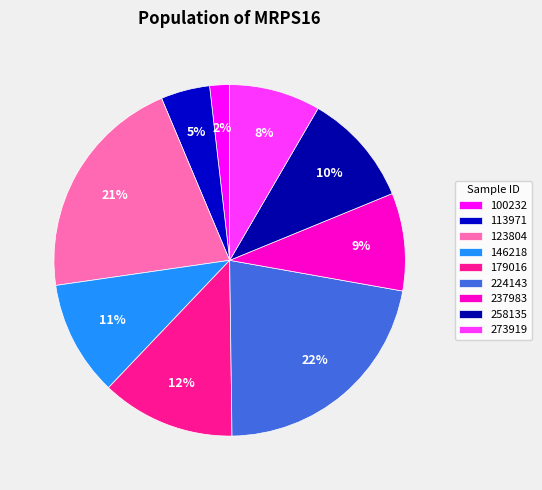

How many segments does this pie chart have?

9